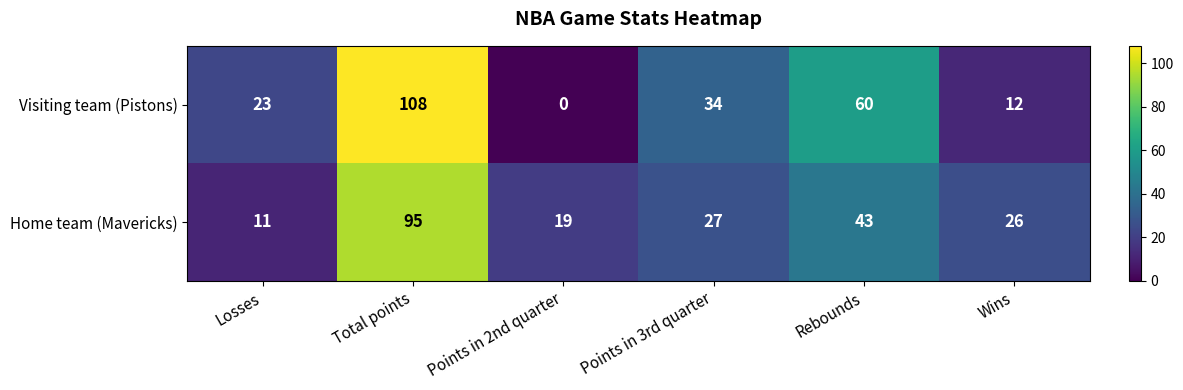

Which category has the lowest value across all series?

Points in 2nd quarter